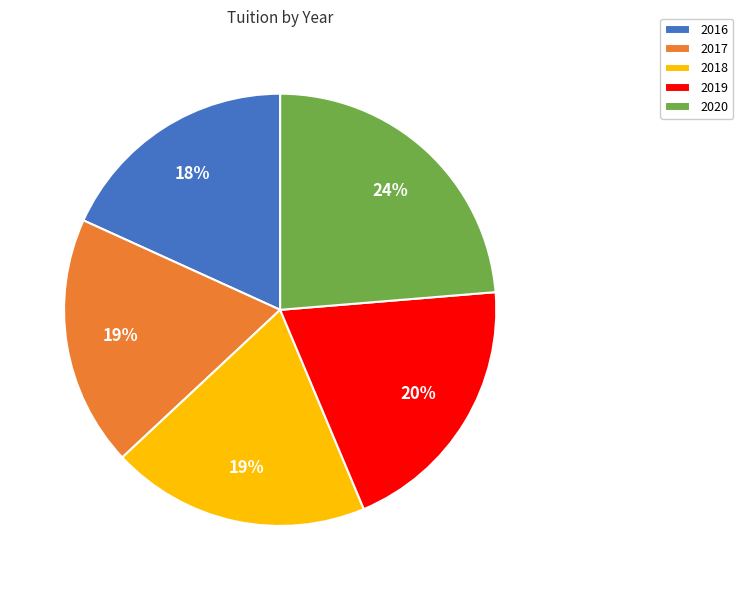

Which category has the biggest portion of the pie?

2020